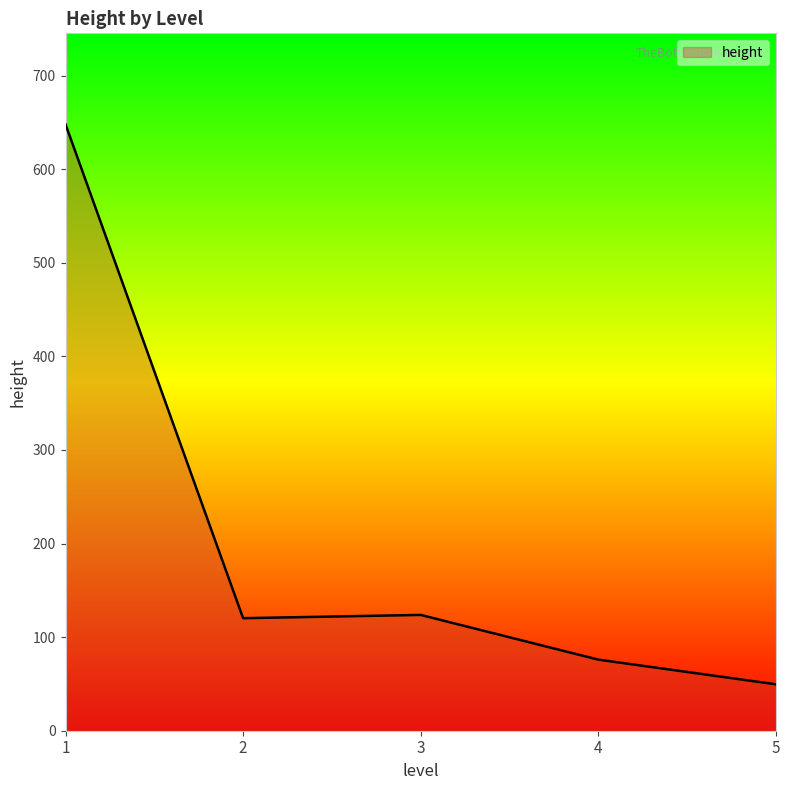

The value at 5 is 49.6. True or false?

True